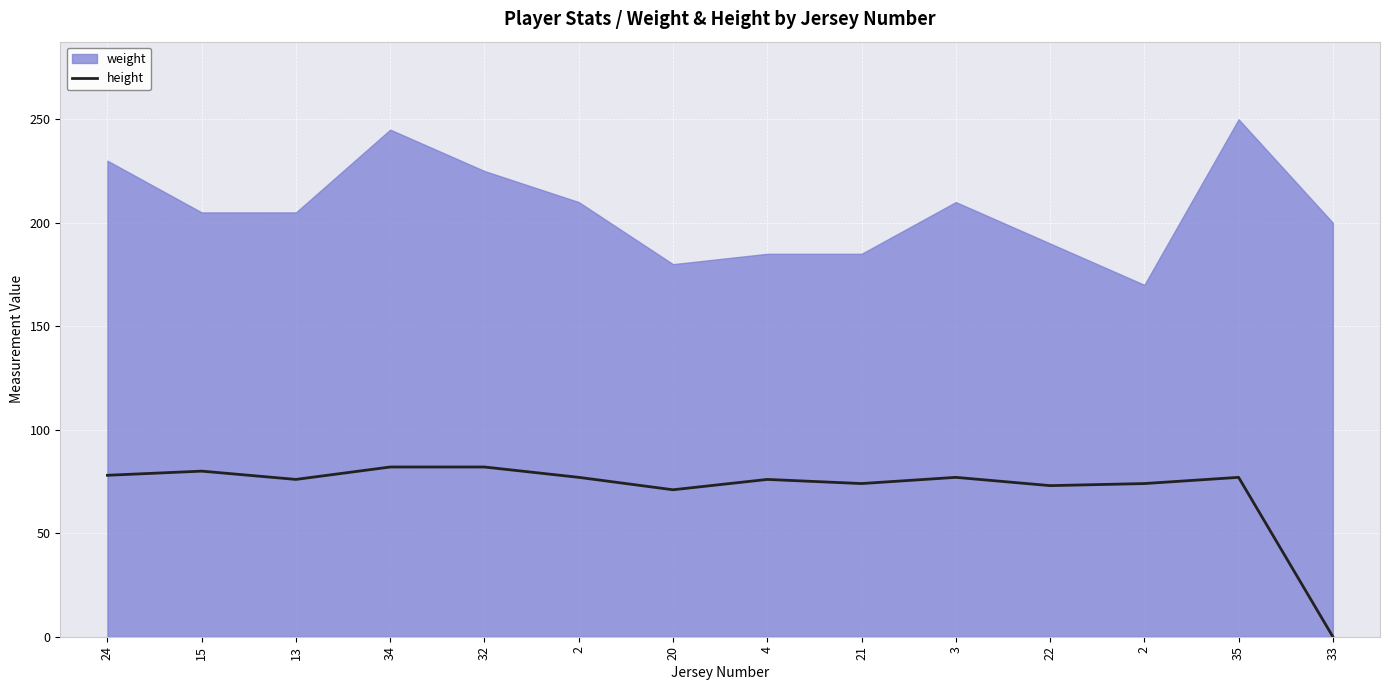

Read the value at 32, to the nearest 5.

80